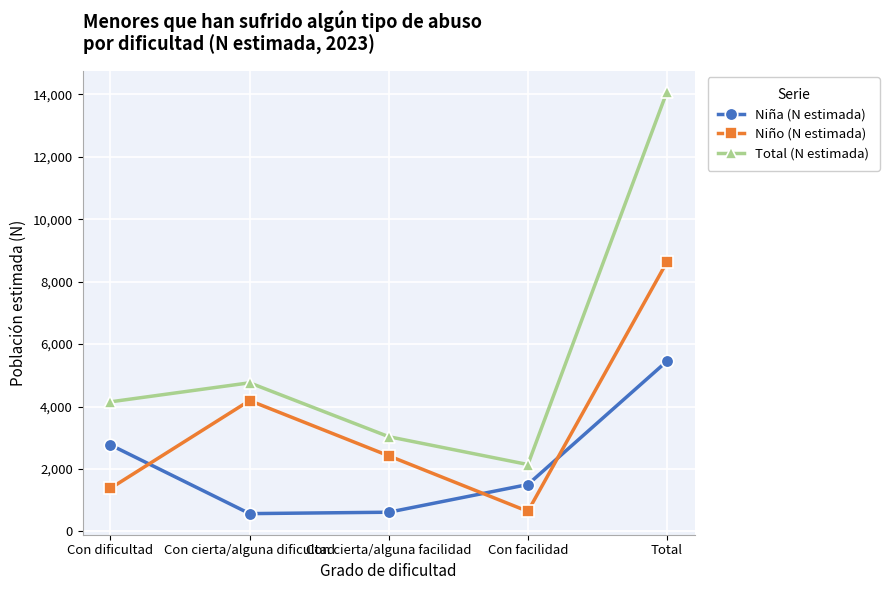

What are all the series names shown in the legend?

Niña (N estimada), Niño (N estimada), Total (N estimada)